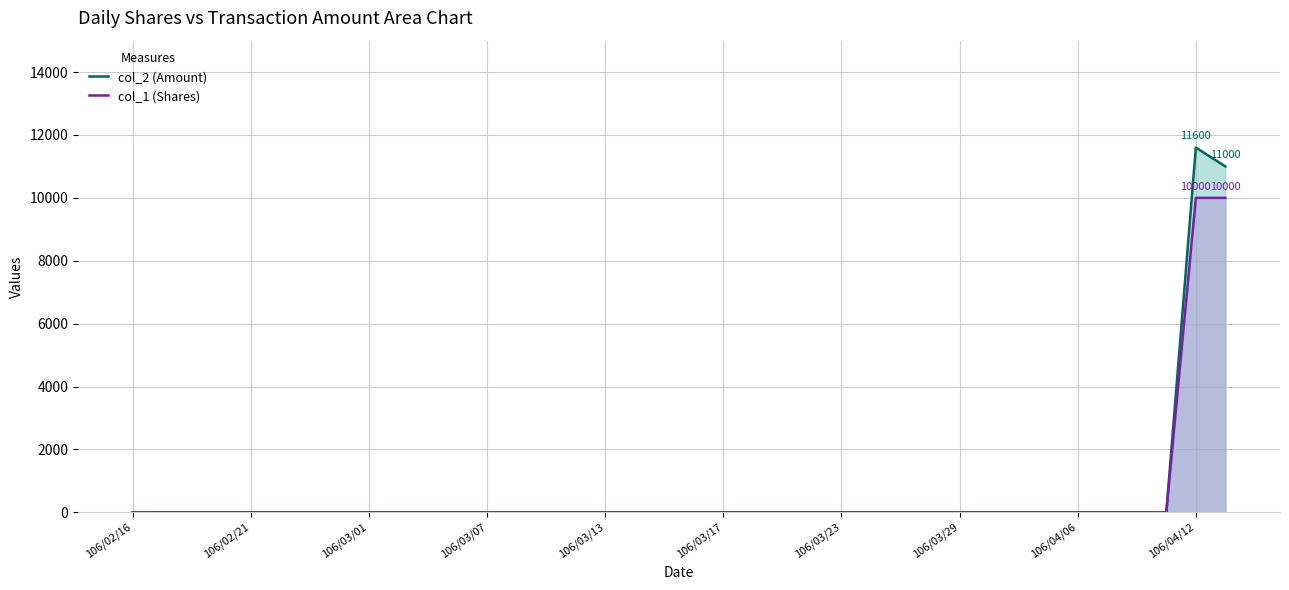

How many positive values does the col_2 (Amount) series have?

2